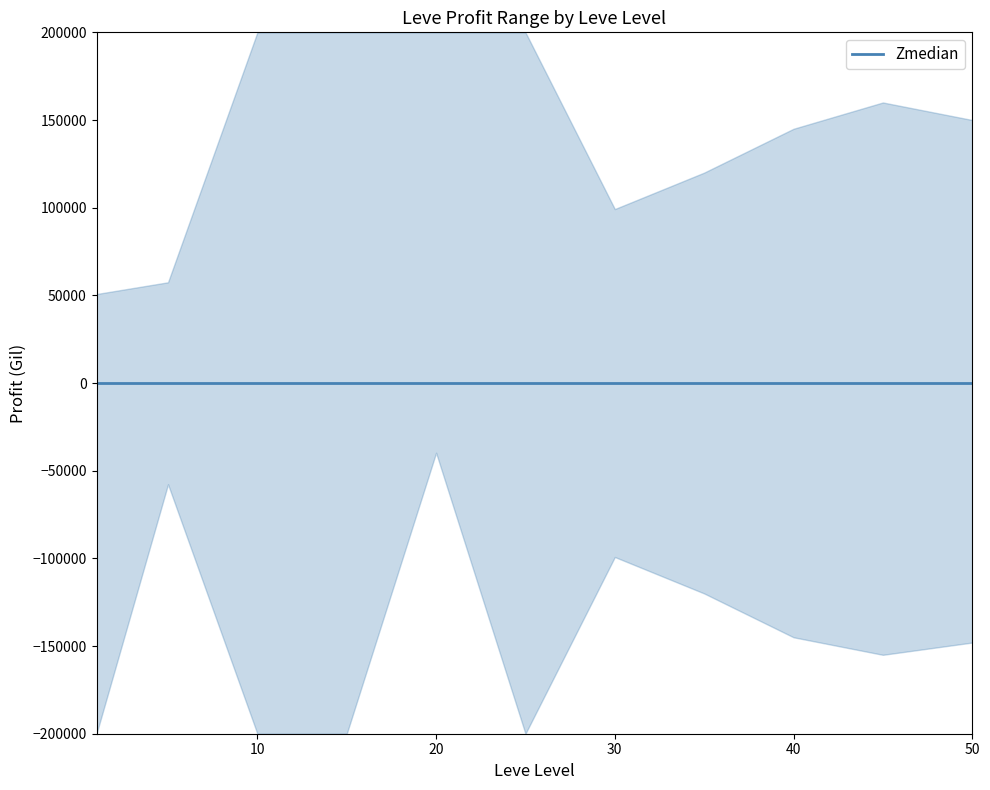

Reading left to right, extract all data points from this chart.

upper: 1=50750.0	5=57453.5	10=1000000000.0	15=501508.5	20=5000027.0	25=501508.5	30=99220.0	35=120000.0	40=145000.0	45=160000.0	50=150000.0
lower: 1=-49999888.0	5=-57737.5	10=-999999832.0	15=-5000613.0	20=-39764.0	25=-502088.5	30=-99220.0	35=-120000.0	40=-145000.0	45=-155000.0	50=-148000.0
Zmedian: 1=0.0	5=0.0	10=0.0	15=0.0	20=0.0	25=0.0	30=0.0	35=0.0	40=0.0	45=0.0	50=0.0